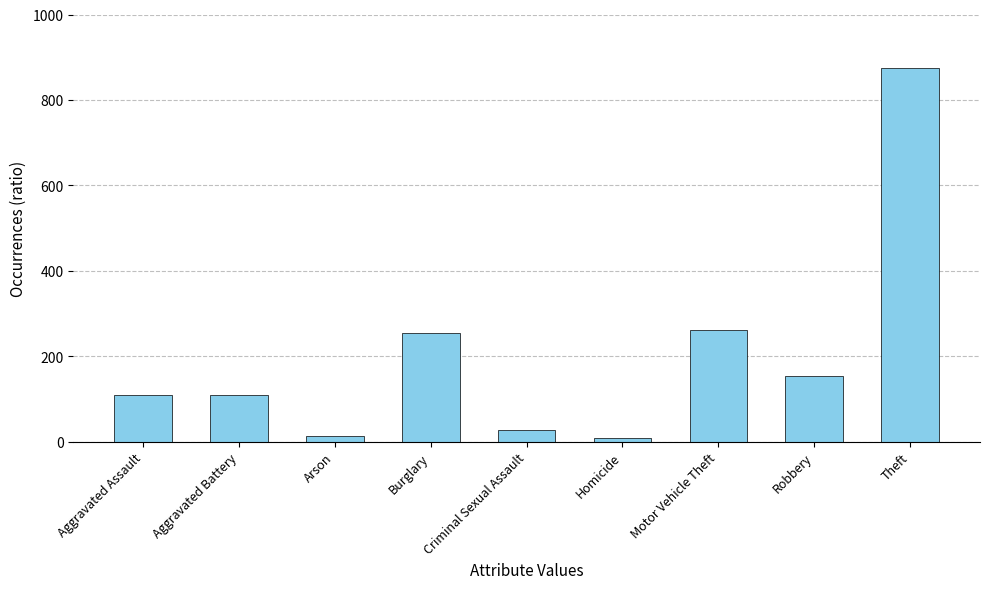

Between Homicide and Criminal Sexual Assault, which is larger?

Criminal Sexual Assault